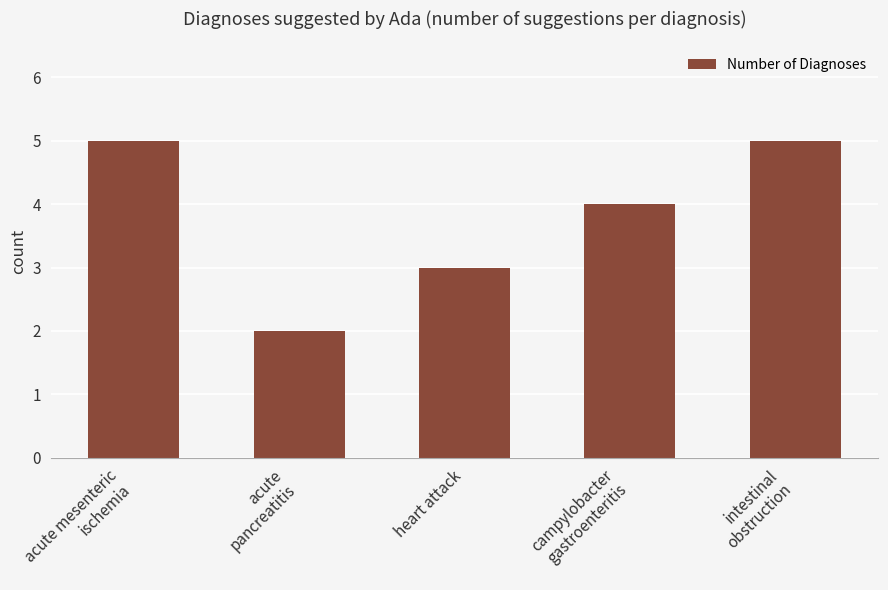

What is the change in value from acute
pancreatitis to campylobacter
gastroenteritis?

+2